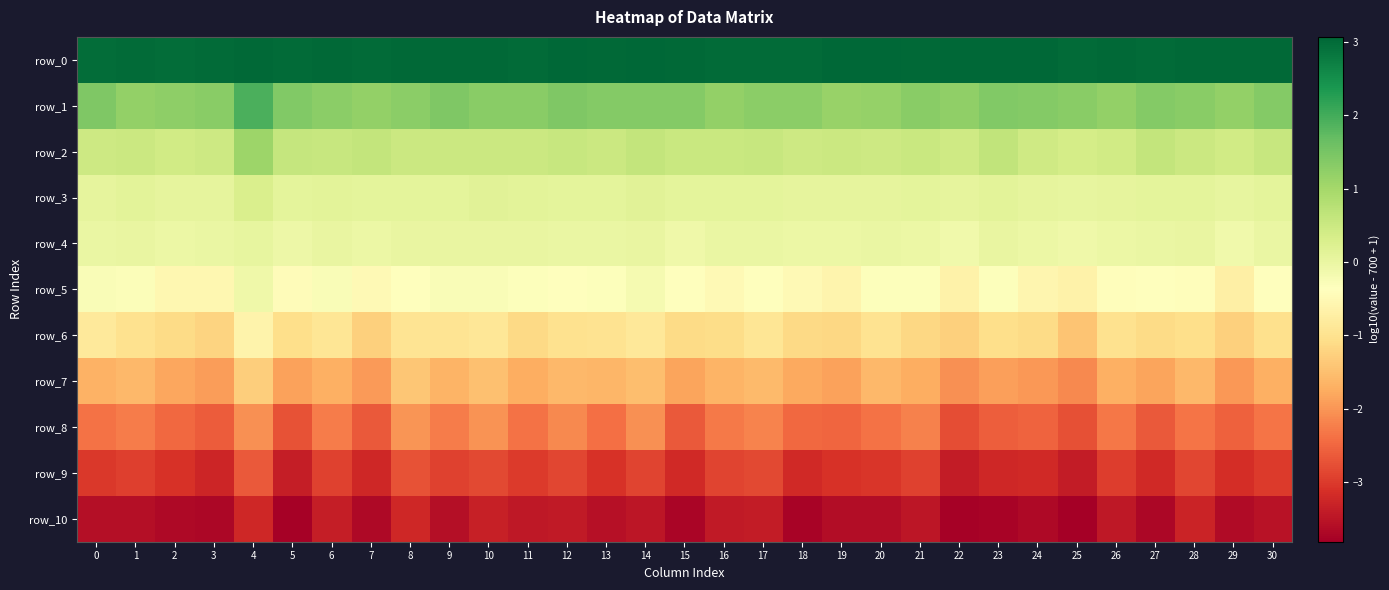

What is the difference between the highest and lowest values at 2?

6.7